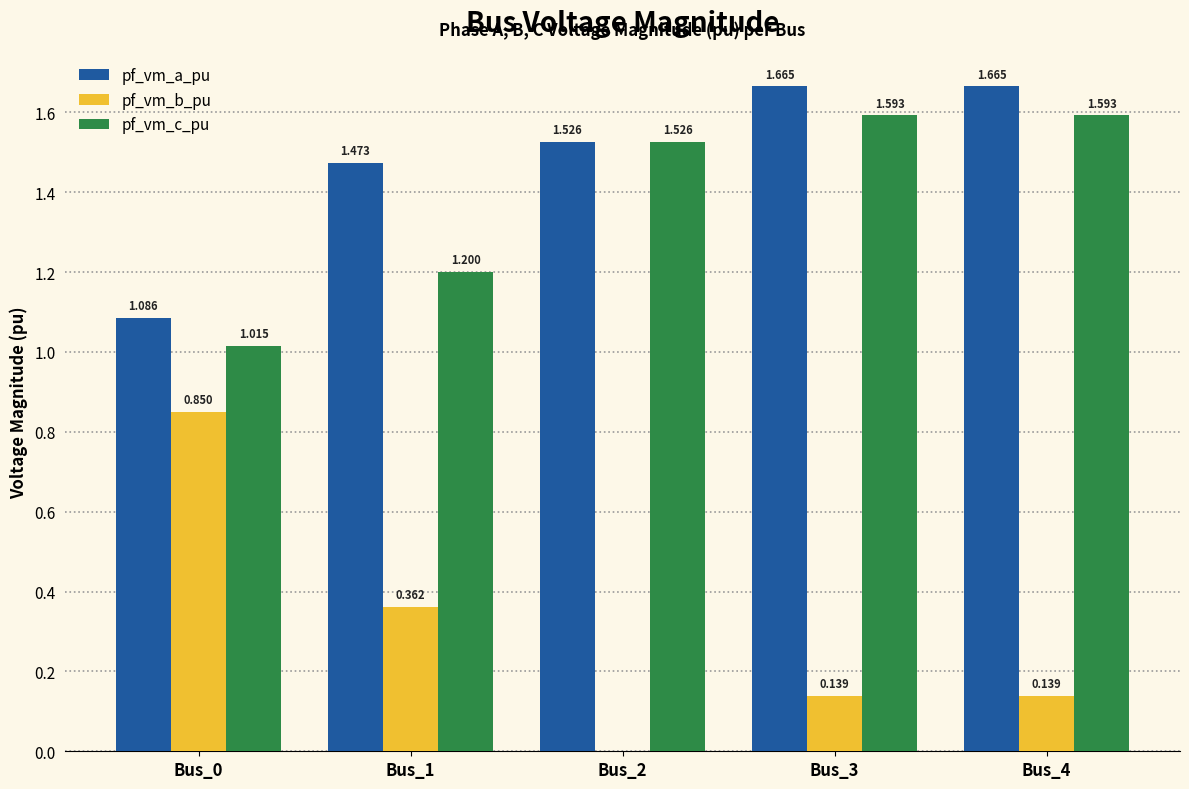

How many distinct data groups are displayed?

3